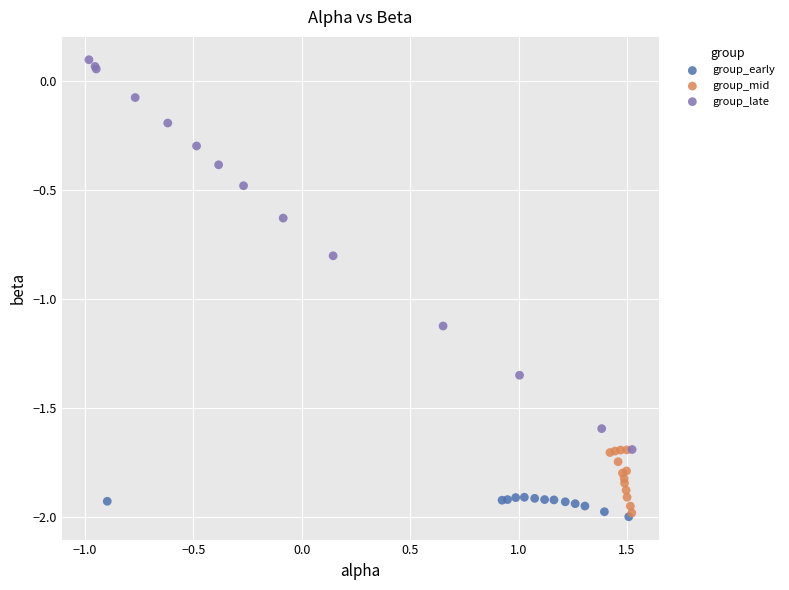

Which series reaches the maximum Y coordinate?

group_late